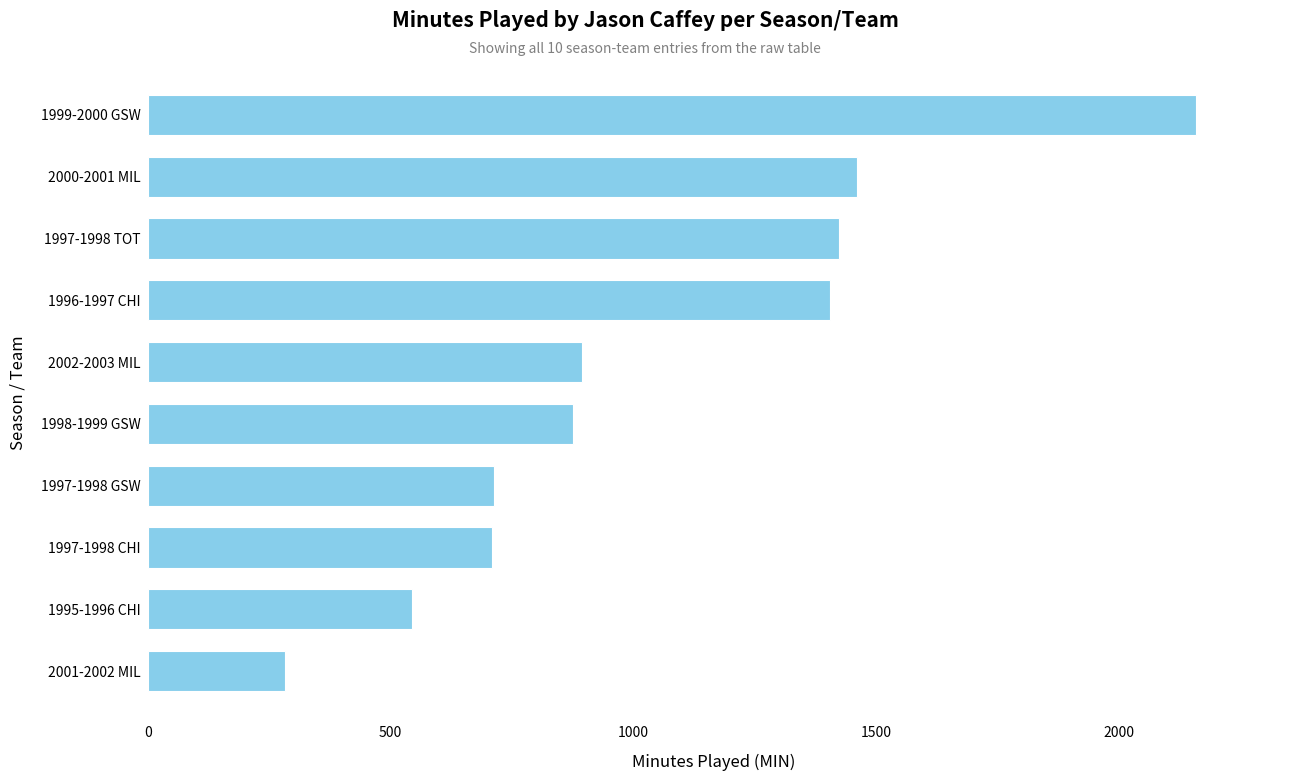

What is the ratio of the value at 1997-1998 CHI to the value at 2000-2001 MIL?

0.5